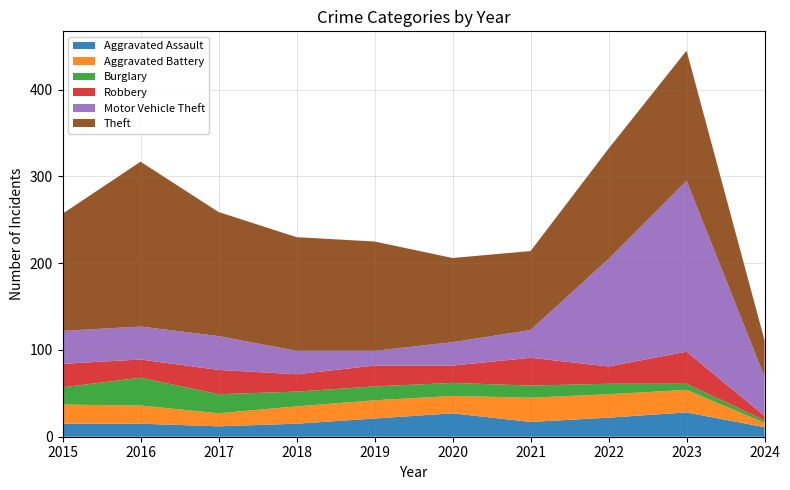

Reading right to left, what are all the values shown in this chart?

Aggravated Assault: 2024=11	2023=28	2022=22	2021=17	2020=27	2019=21	2018=15	2017=12	2016=15	2015=15
Aggravated Battery: 2024=5	2023=26	2022=27	2021=28	2020=20	2019=21	2018=20	2017=15	2016=21	2015=22
Burglary: 2024=3	2023=7	2022=12	2021=14	2020=15	2019=16	2018=17	2017=22	2016=32	2015=20
Robbery: 2024=5	2023=37	2022=20	2021=32	2020=20	2019=24	2018=20	2017=28	2016=21	2015=27
Motor Vehicle Theft: 2024=45	2023=197	2022=124	2021=32	2020=27	2019=17	2018=27	2017=39	2016=38	2015=38
Theft: 2024=42	2023=150	2022=127	2021=91	2020=97	2019=126	2018=131	2017=143	2016=190	2015=135